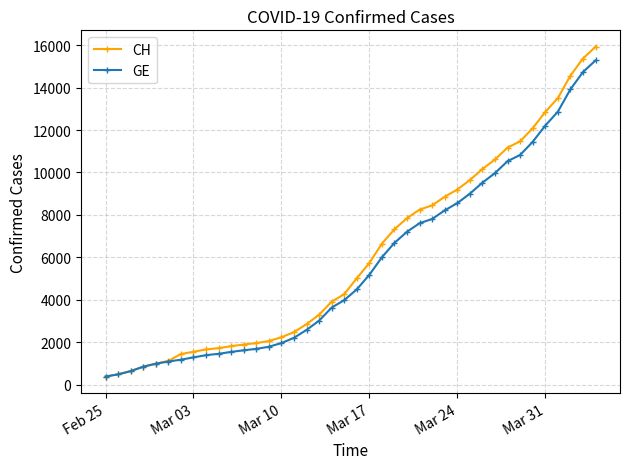

What are all the series names shown in the legend?

CH, GE